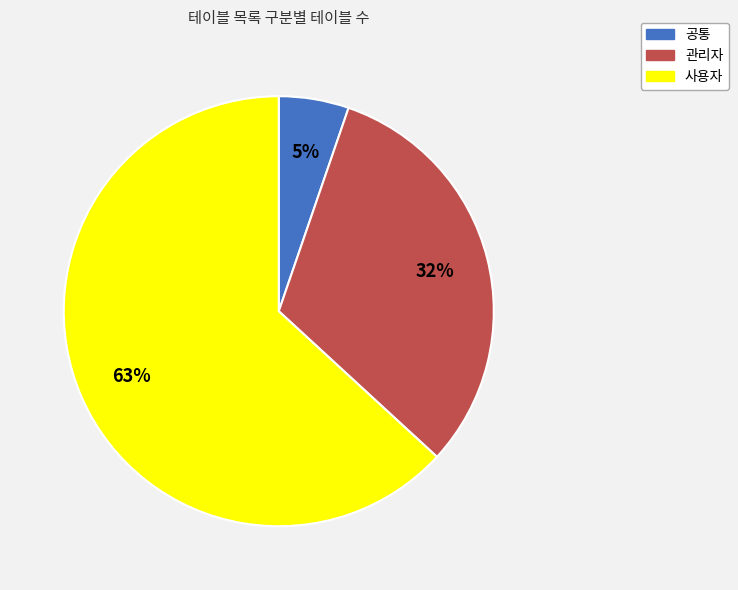

How many slices are in this pie chart?

3